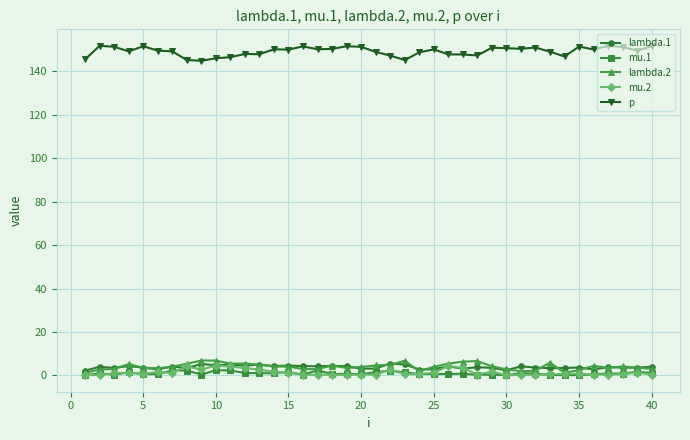

True or false: mu.2 and p intersect in this chart.

False